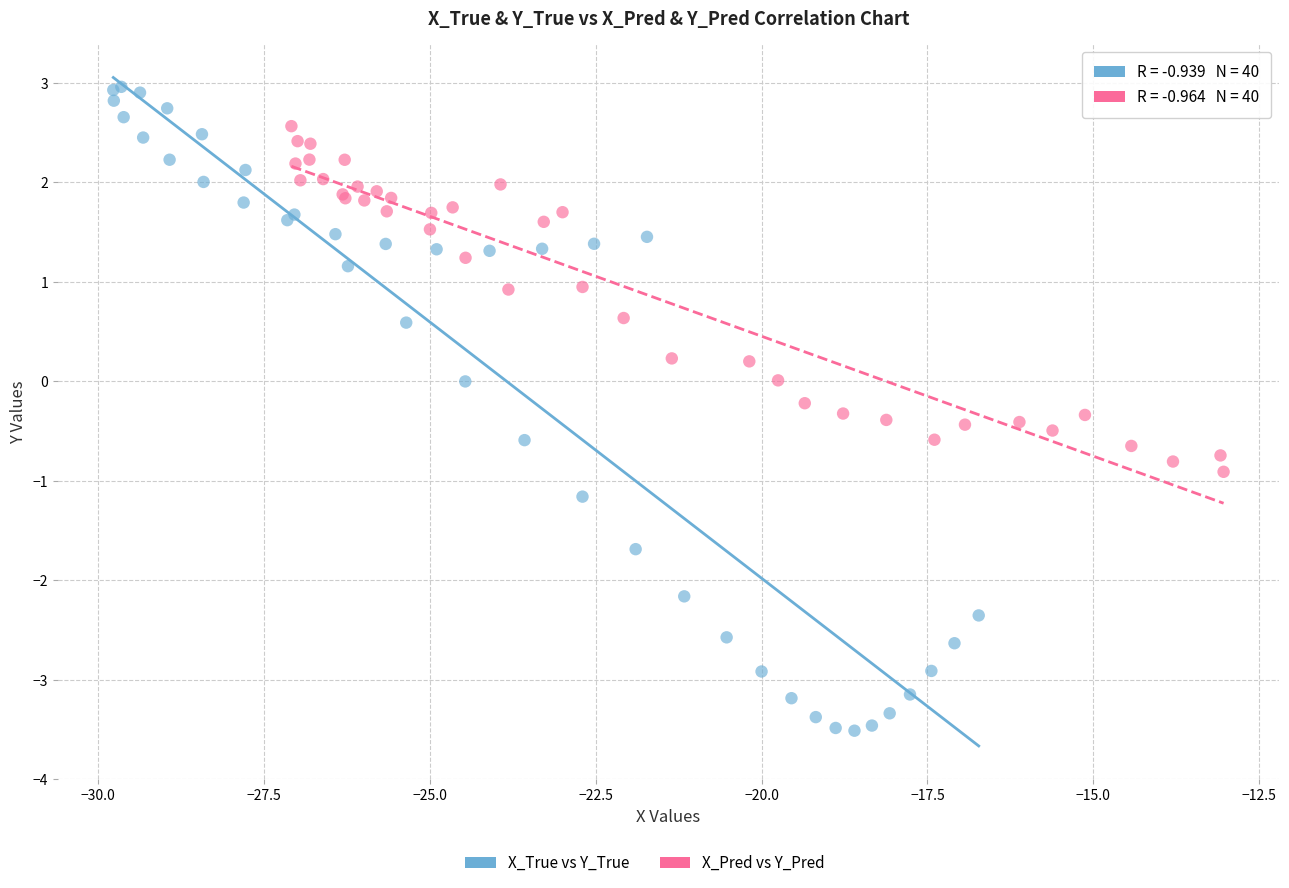

Which series reaches the maximum Y coordinate?

X_True vs Y_True